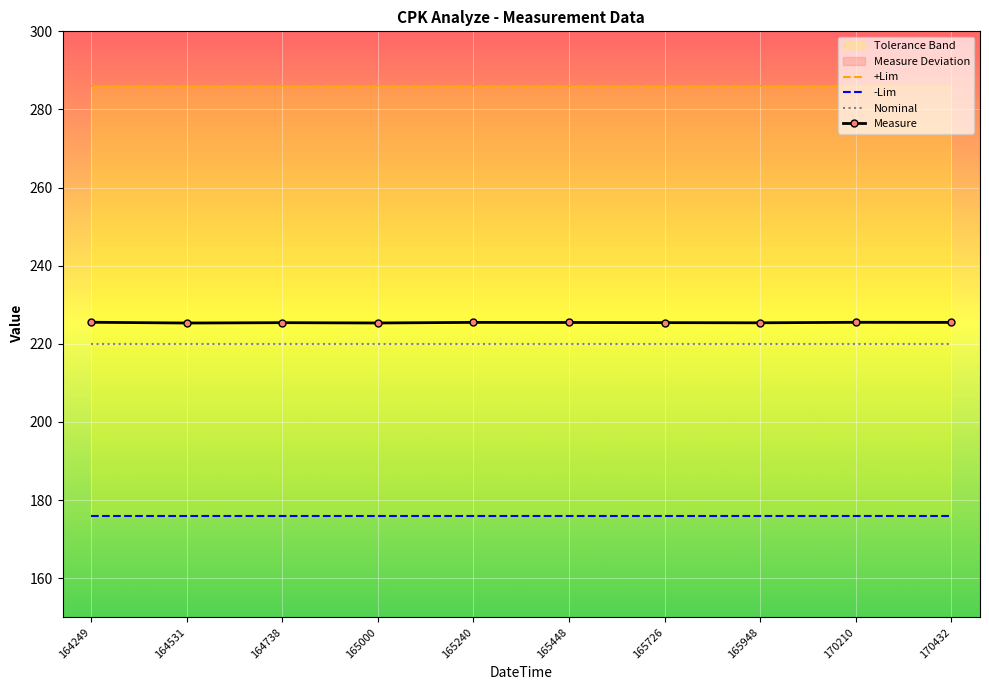

True or false: Measure and -Lim intersect in this chart.

False